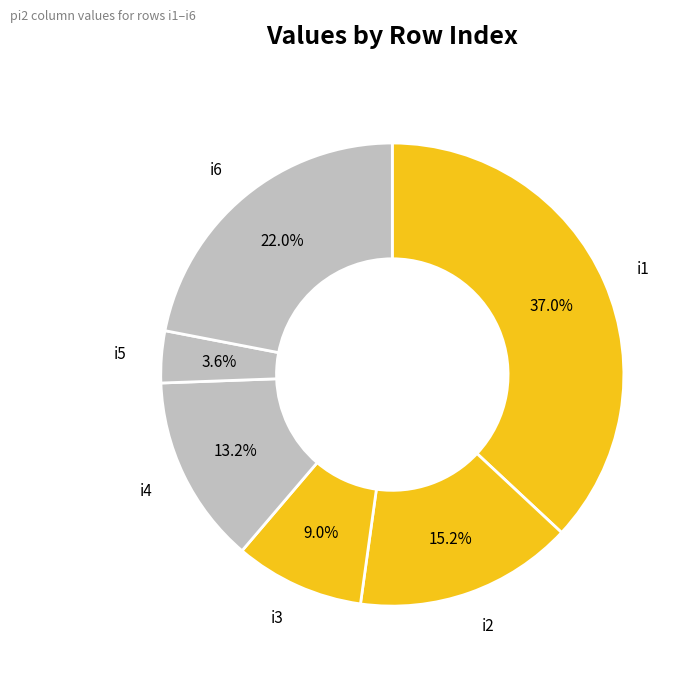

How many slices are in this pie chart?

6